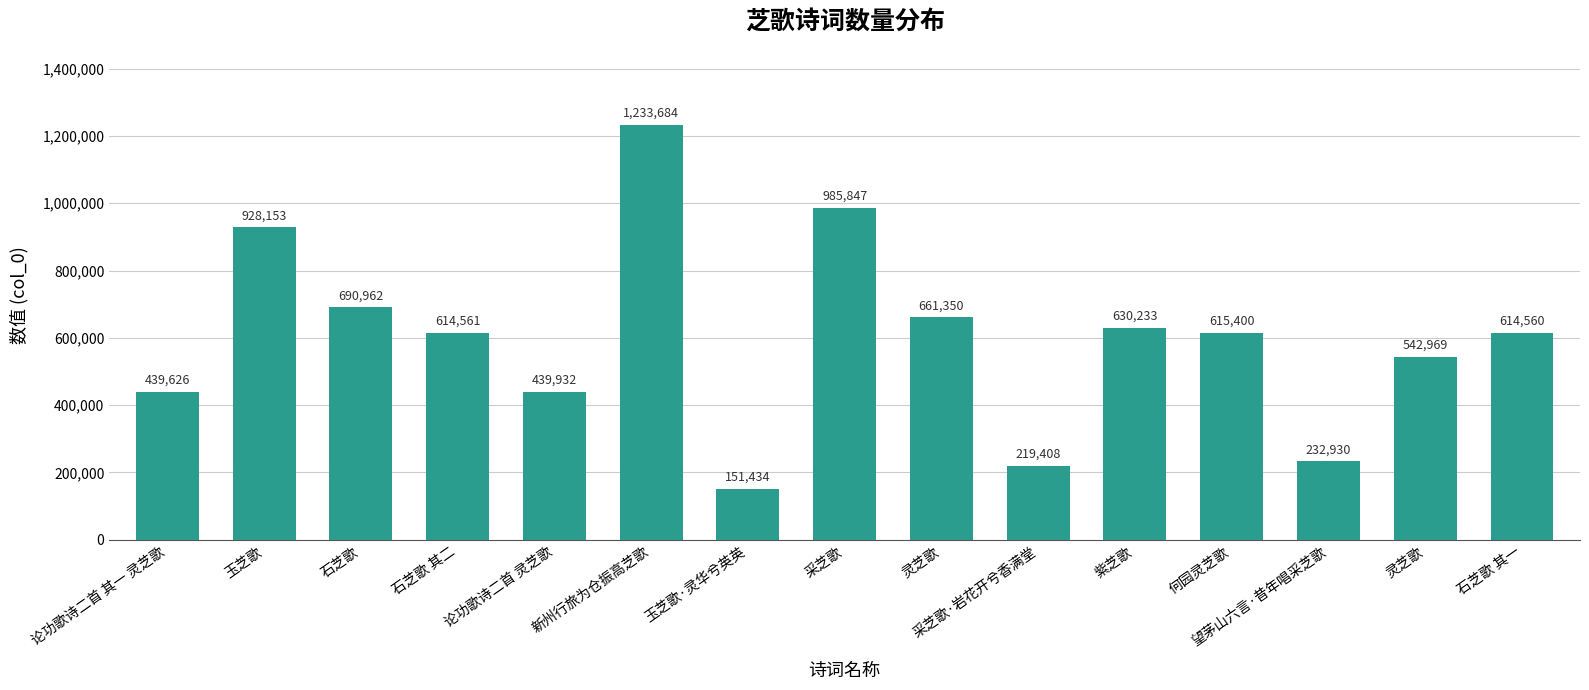

The chart shows a value of 392280 at 采芝歌·岩花开兮香满堂. True or false?

False